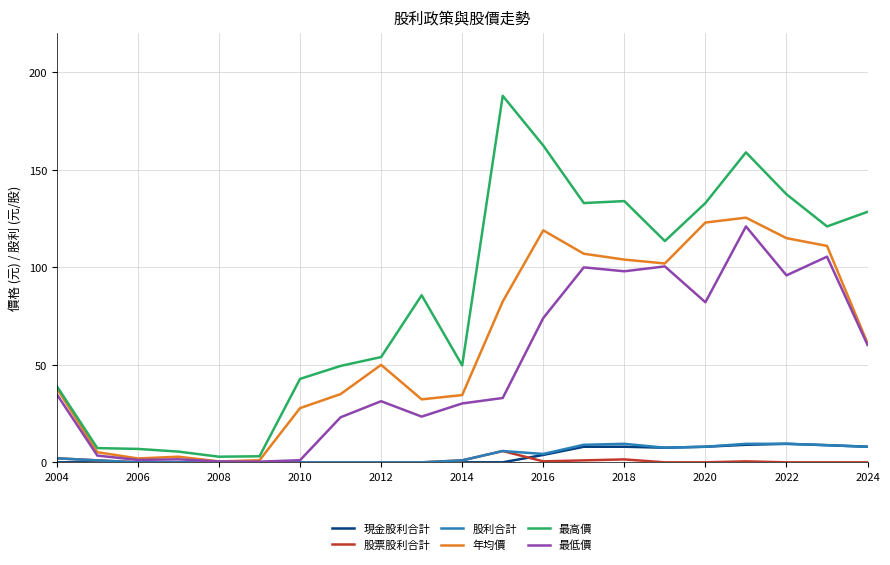

Which series has the largest total across all categories?

最高價